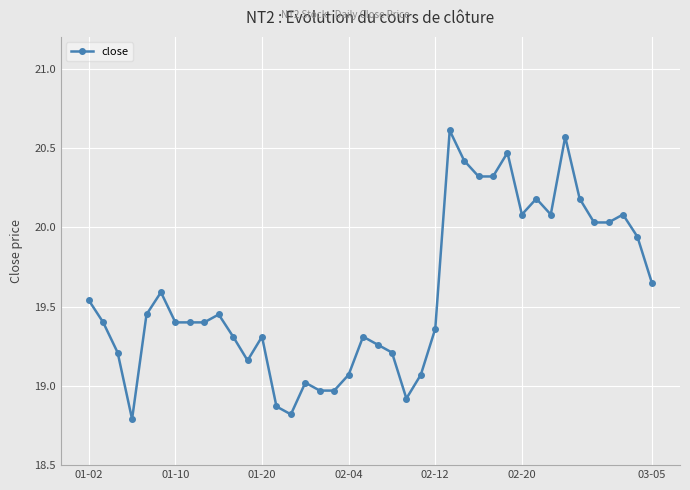

True or false: there are more than 2 points higher than both neighbors.

True